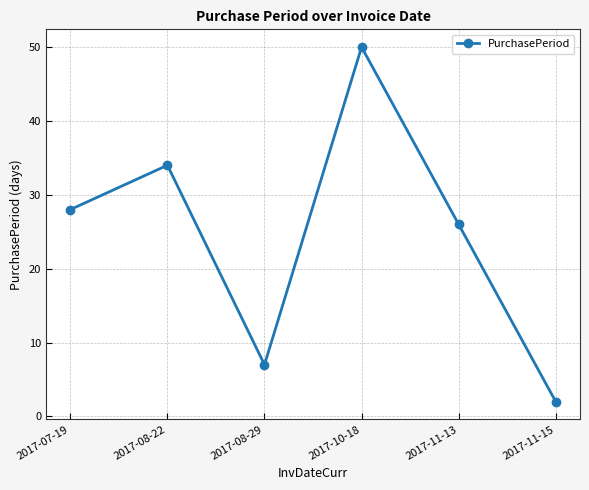

What is the sum of the values at 2017-08-29 and 2017-11-13?

33